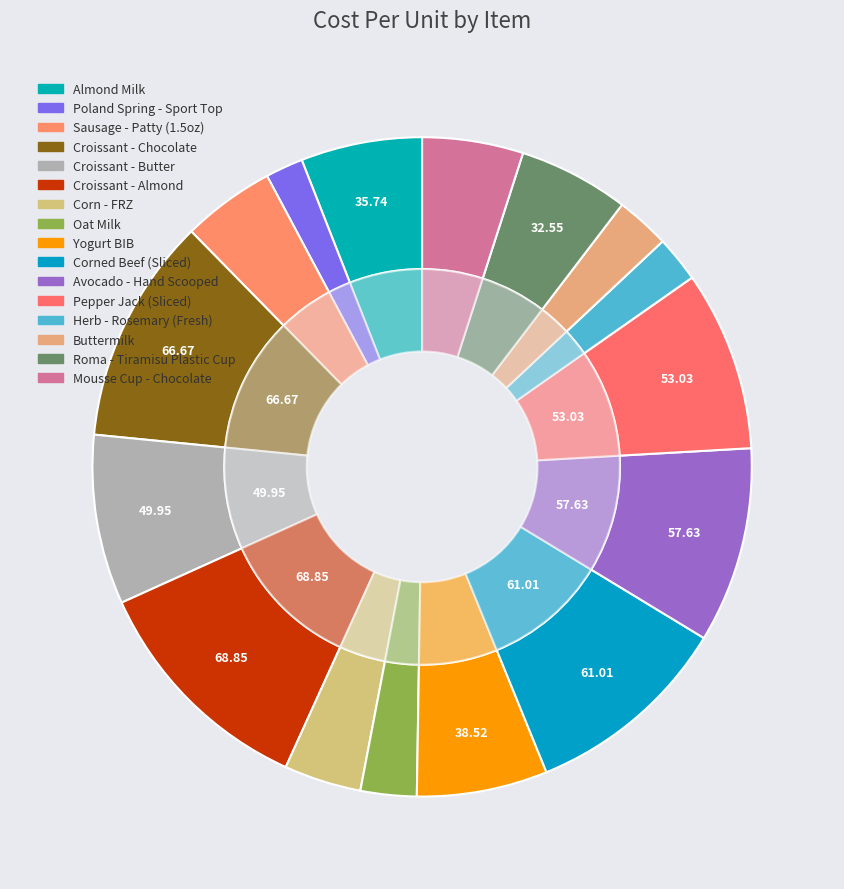

How many segments does this pie chart have?

16